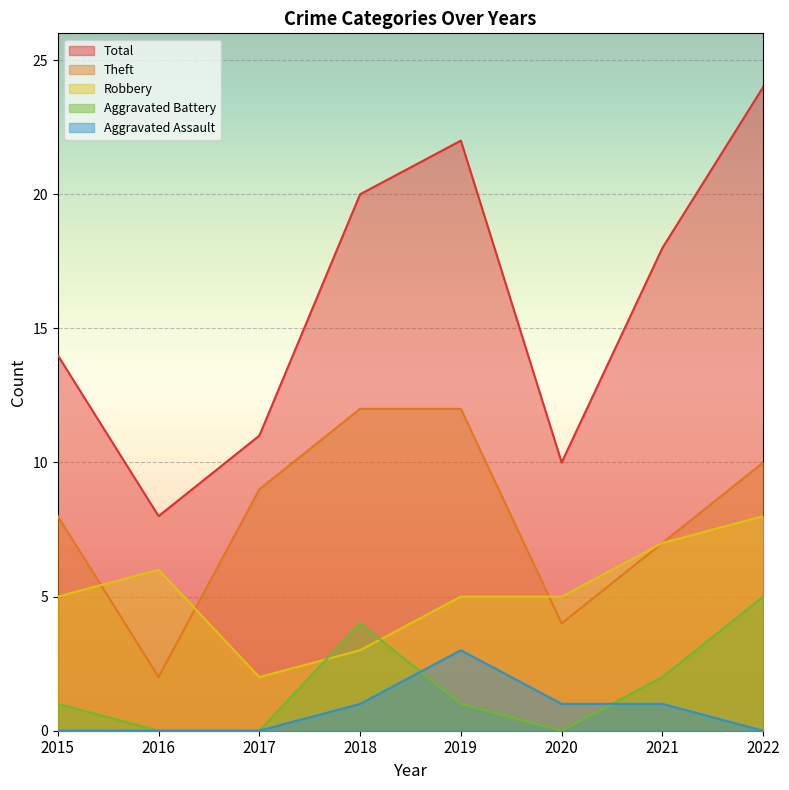

At which category is the sum across all series the highest?

2022